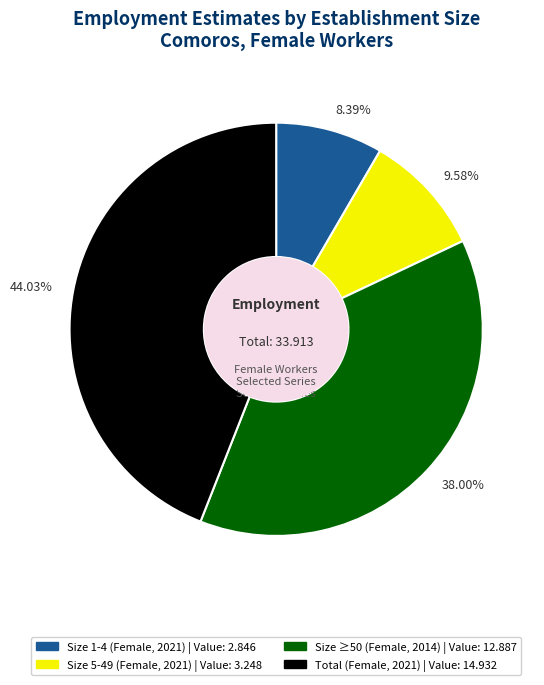

Approximately how many times larger is the value at 38.00% compared to 44.03%?

0.9